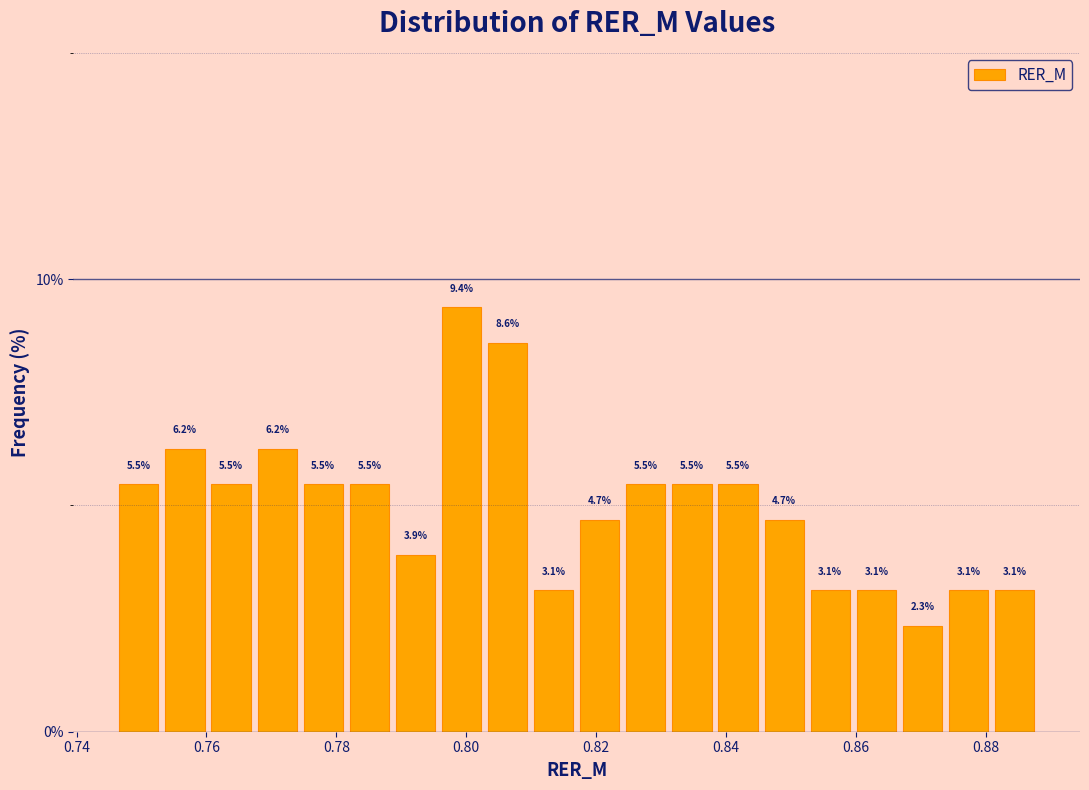

Around what value on the x-axis is the tallest bar? Give the approximate position of its centre, as read against the axis.

0.800